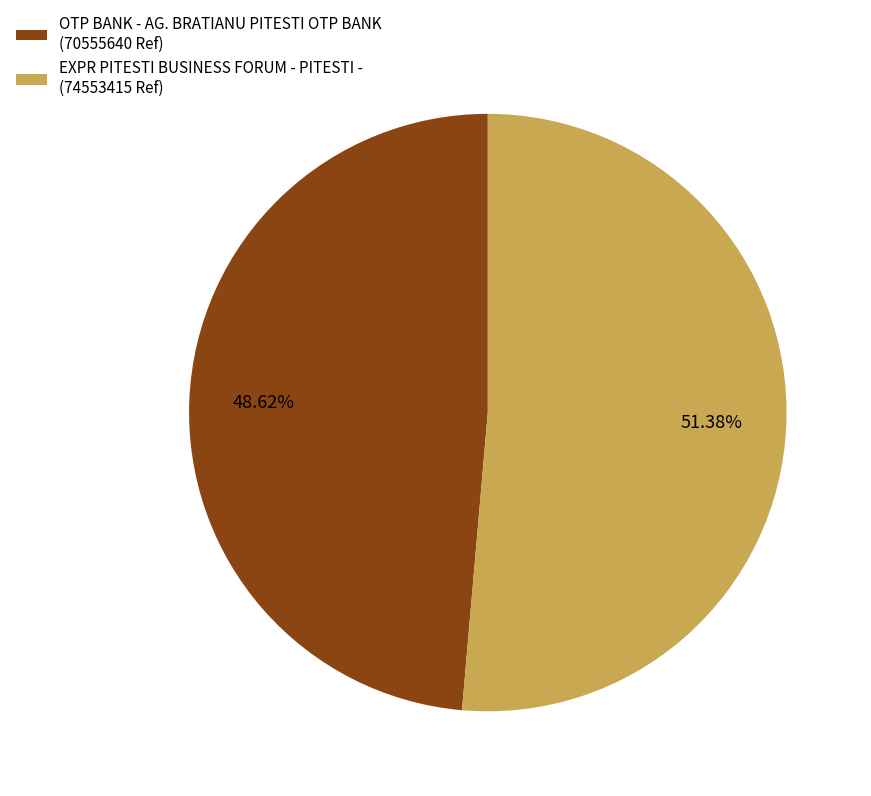

True or false: OTP BANK - AG. BRATIANU PITESTI OTP BANK accounts for 63% of the total.

False